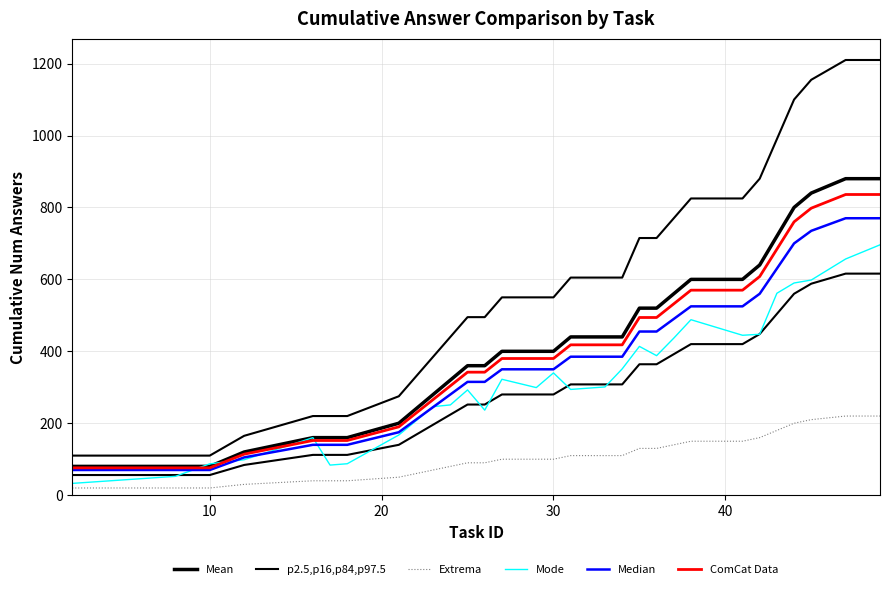

Between 22 and 14, which is larger?

22